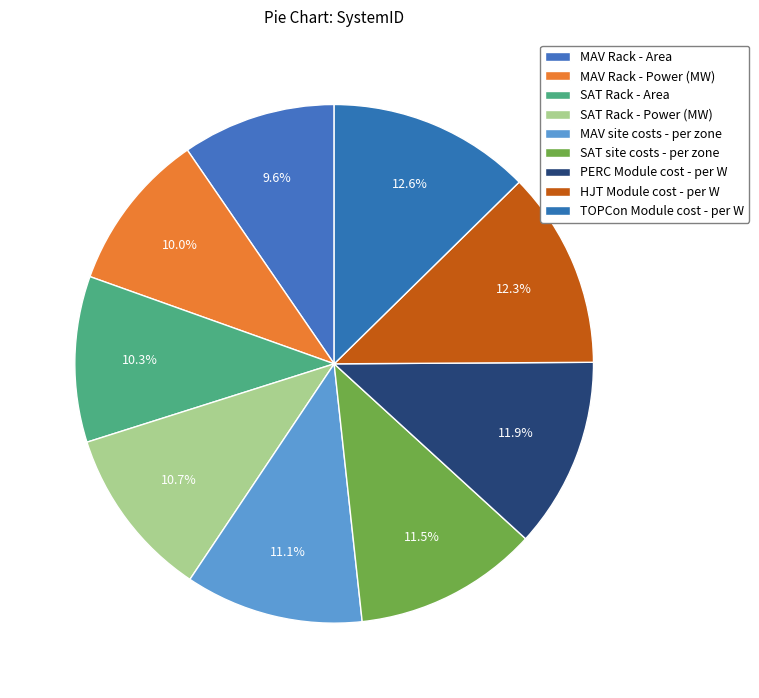

How many segments does this pie chart have?

9